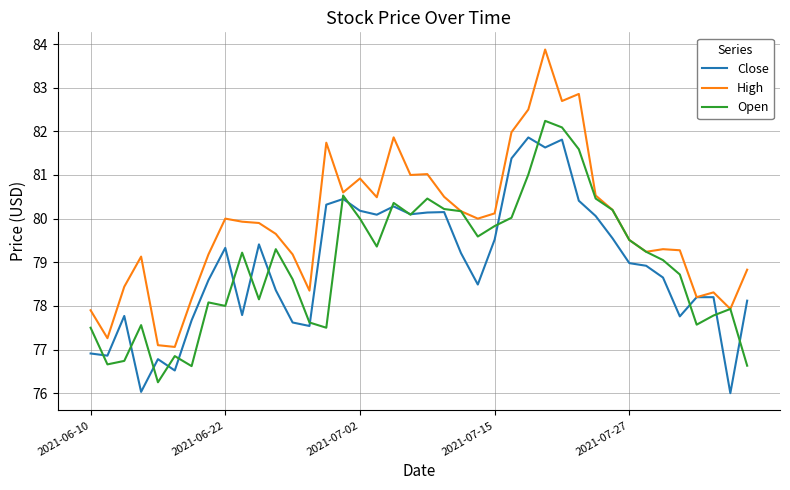

True or false: Open has more than 2 points higher than both neighbors.

True